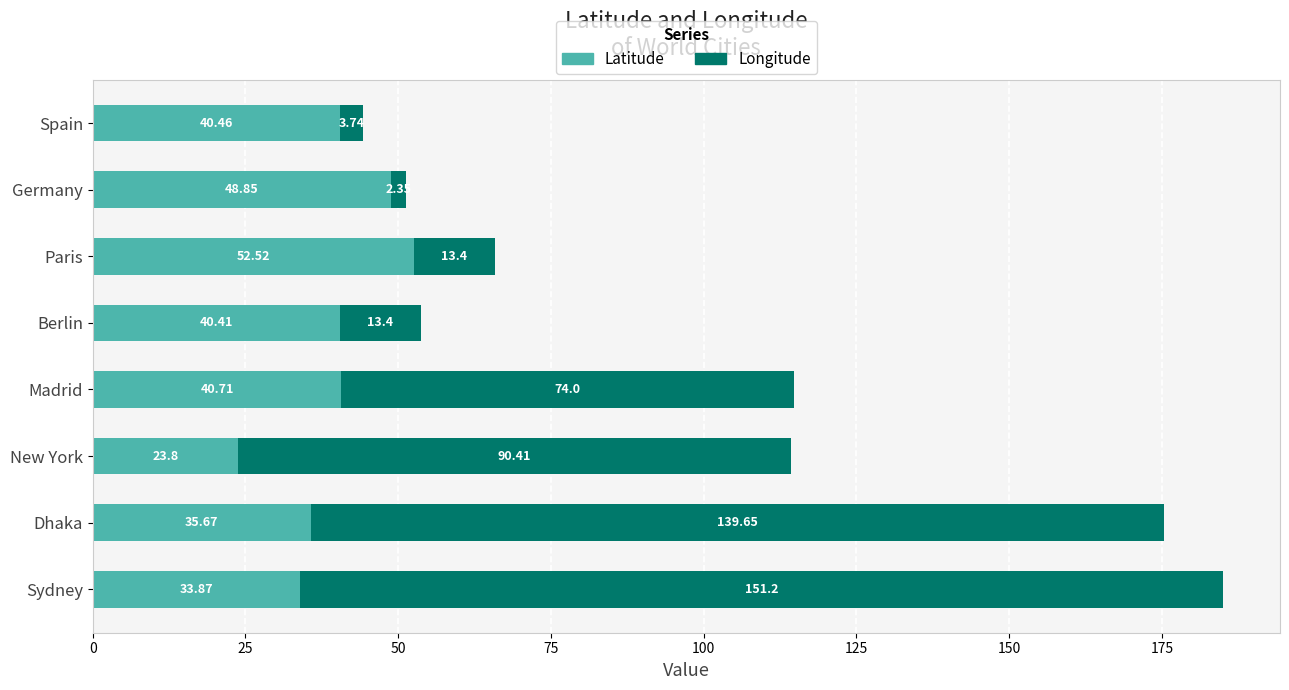

Where is Latitude nearest to the value 38?

Dhaka